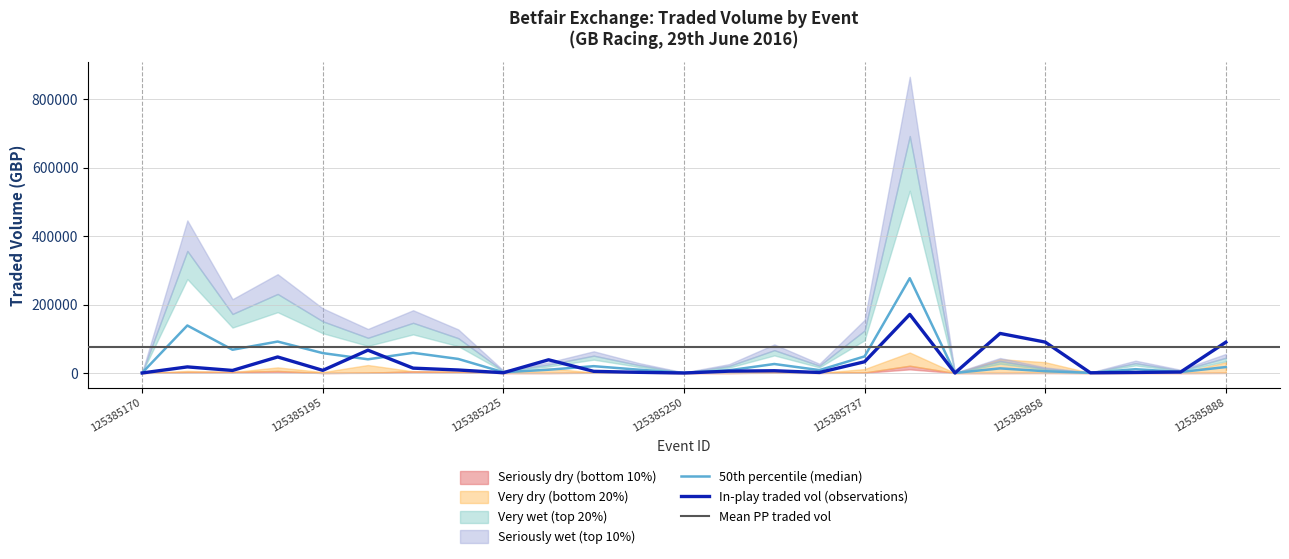

What is the label of the 20th point from the right?

125385200